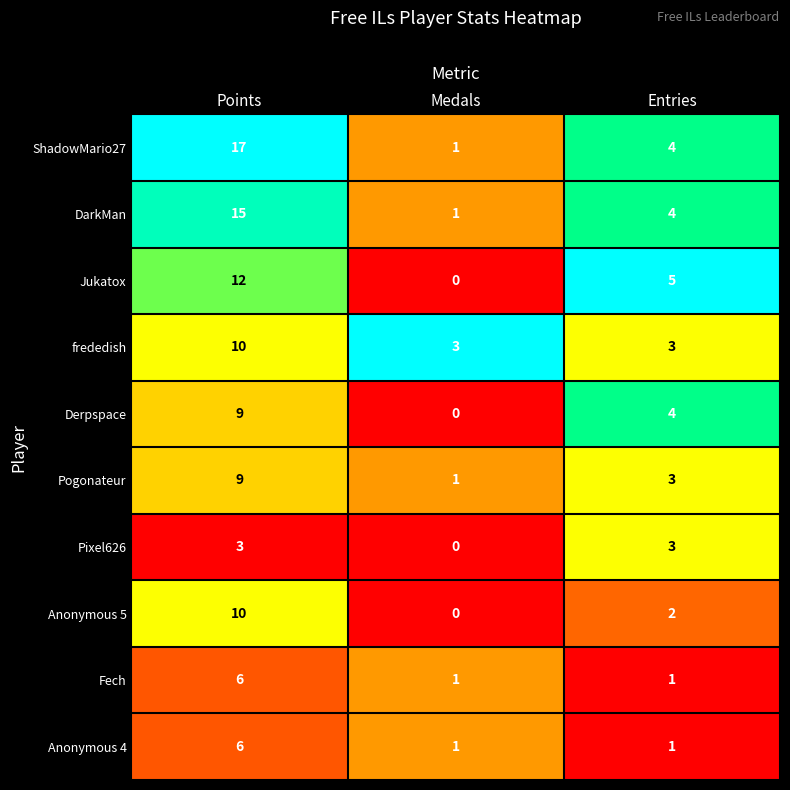

What is the difference between the highest and lowest values at Entries?

4